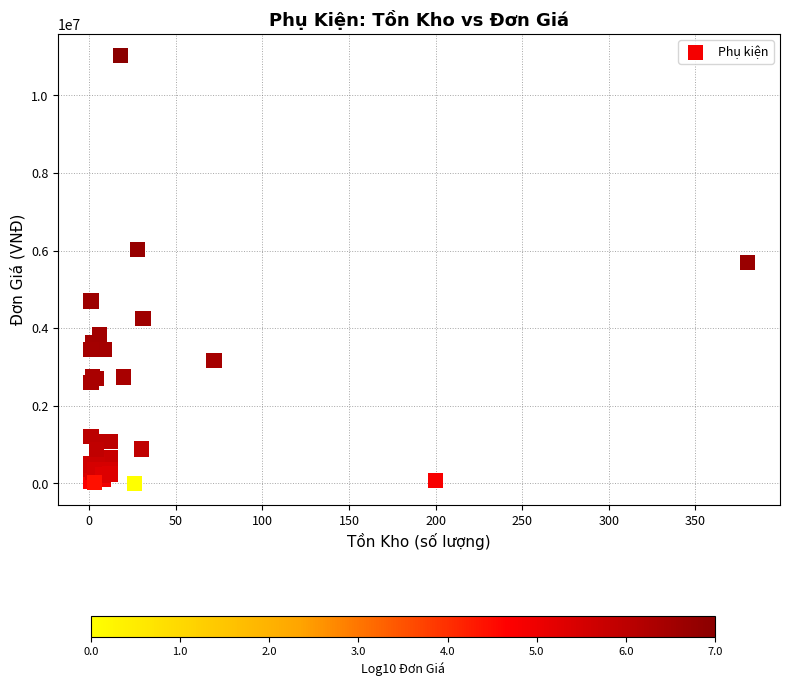

What Y value in the scatter plot is closest to 5515200?

5700000